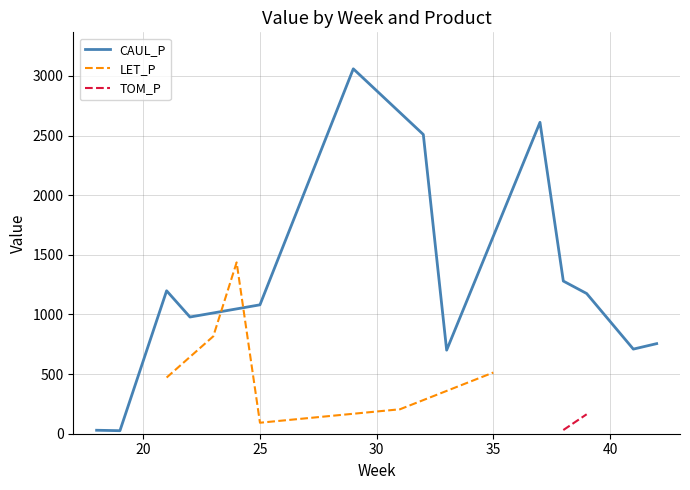

The TOM_P series shows 0.0 at 29. True or false?

True